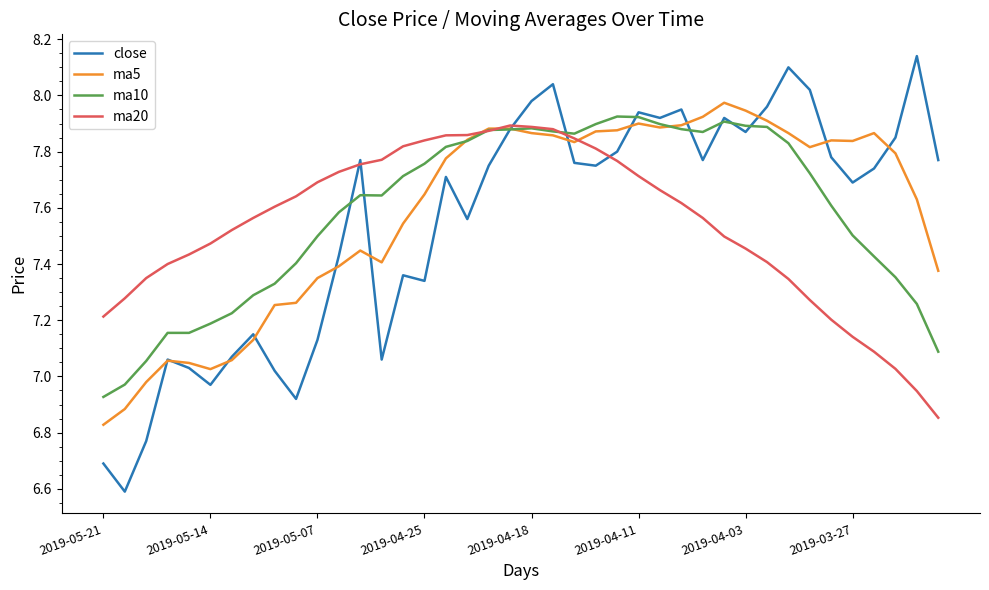

Which series has the largest range (max minus min)?

close